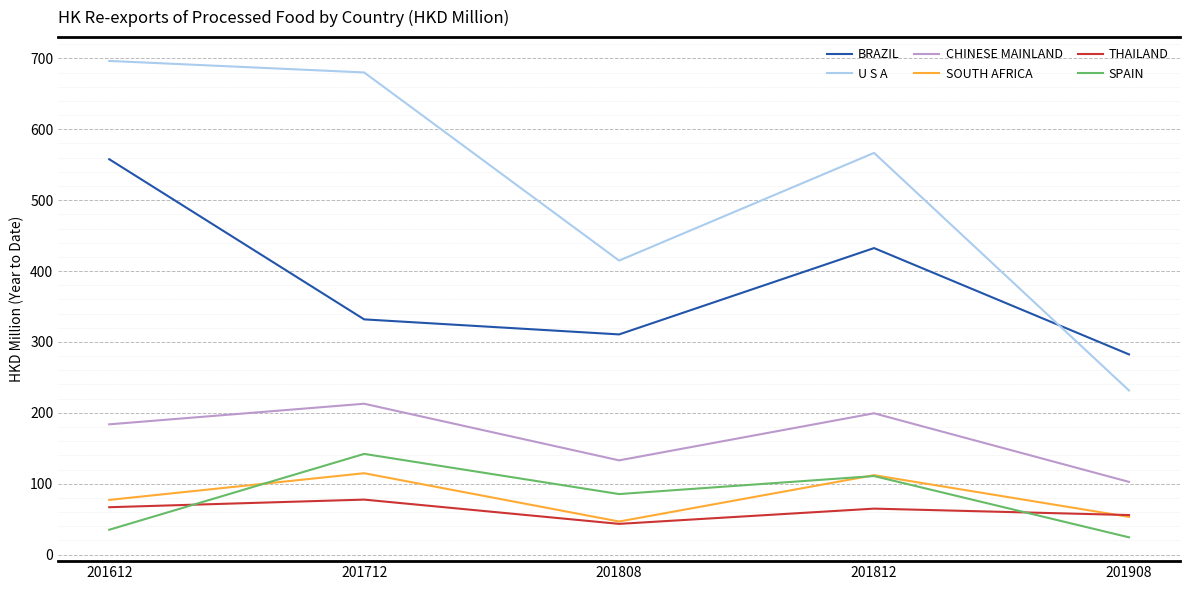

What is the sum of all BRAZIL values?

1915.1